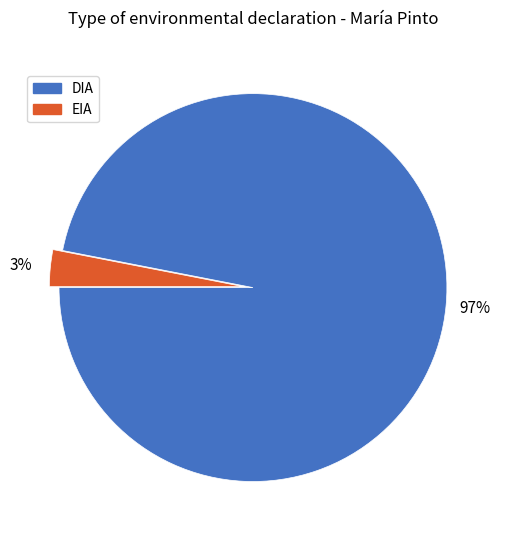

The DIA slice represents 85% of the pie. True or false?

False